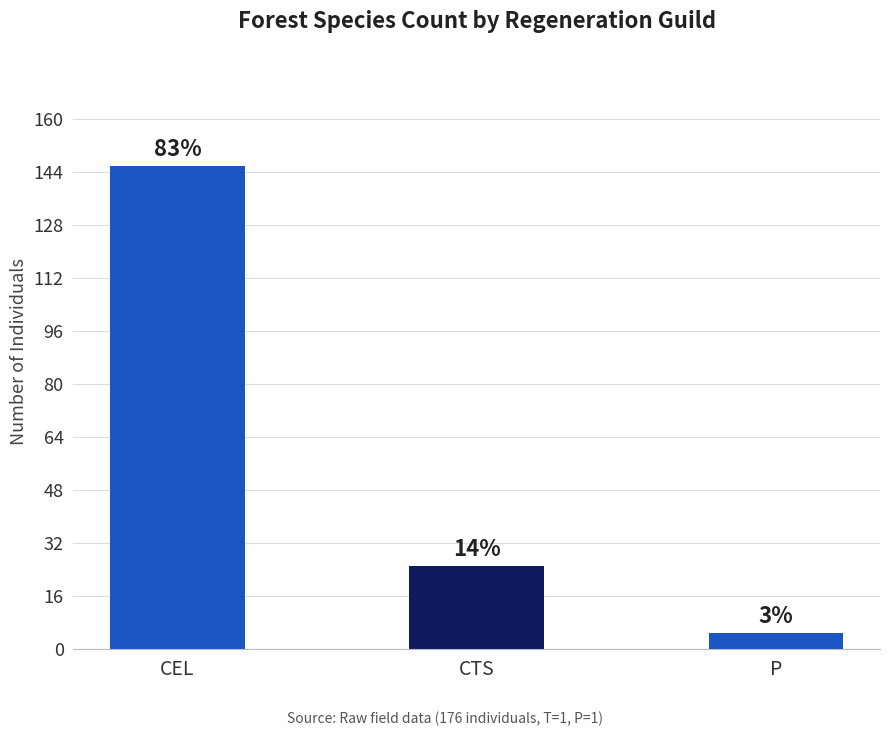

Count the values in the range 5 to 146.

3